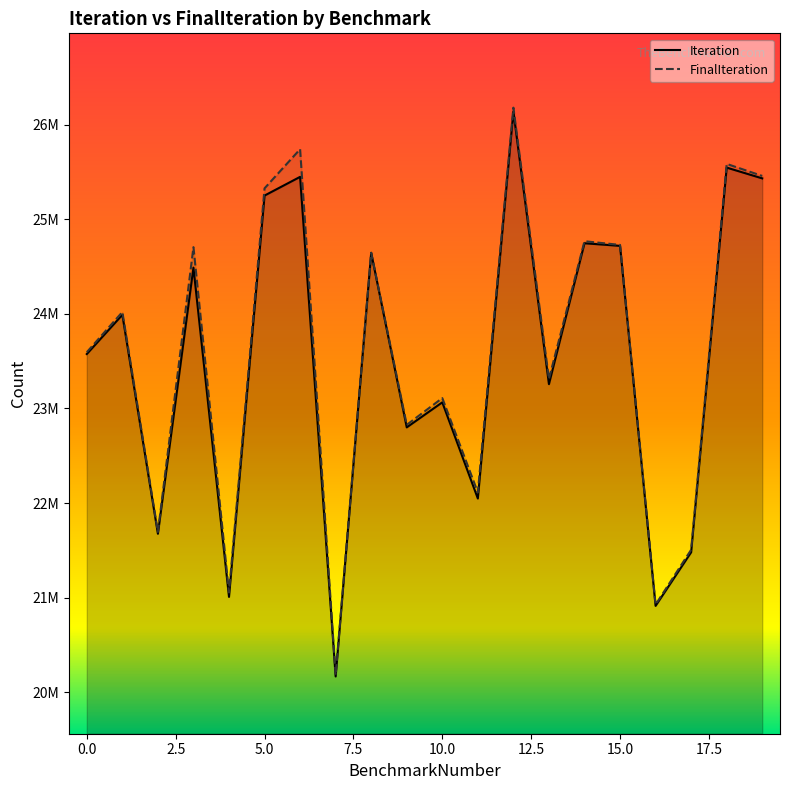

True or false: FinalIteration and Iteration intersect in this chart.

False